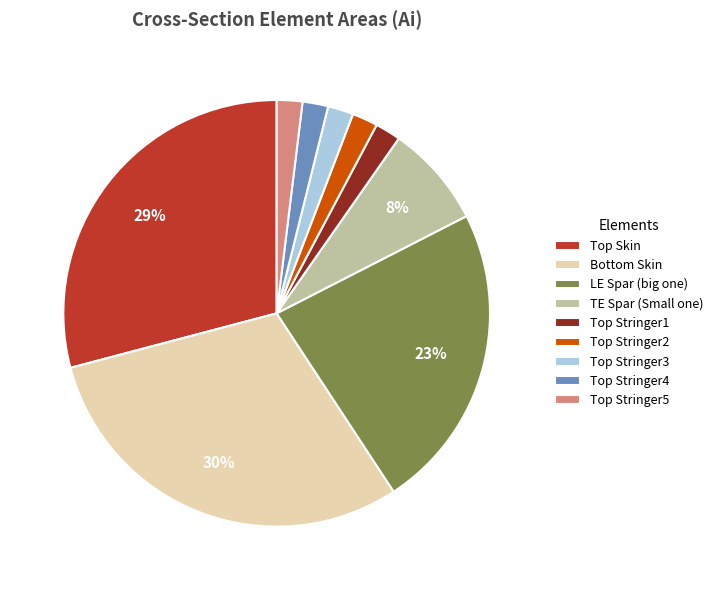

Which slice is the largest?

Bottom Skin